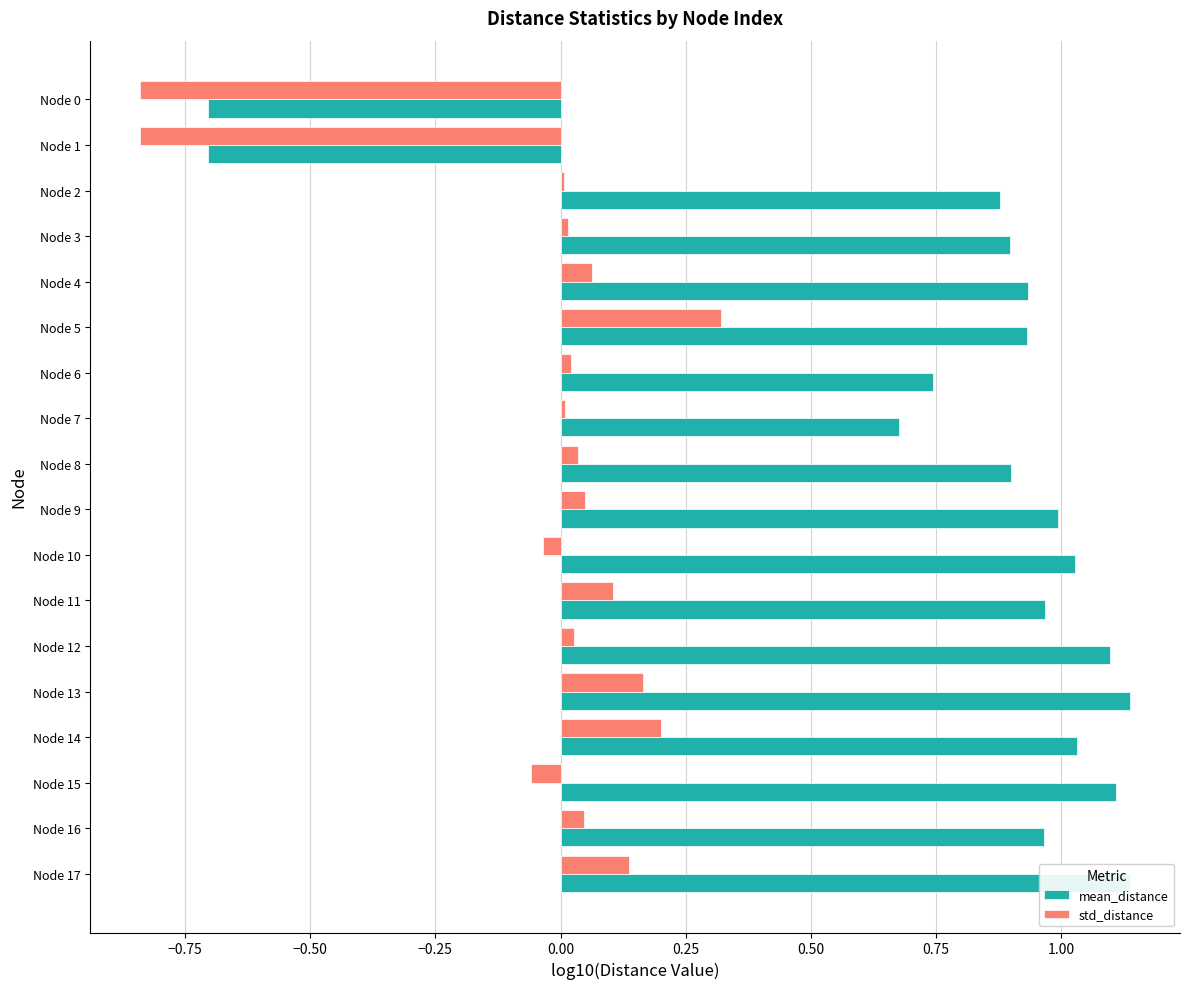

True or false: std_distance has a value of 0.1 at Node 11.

True